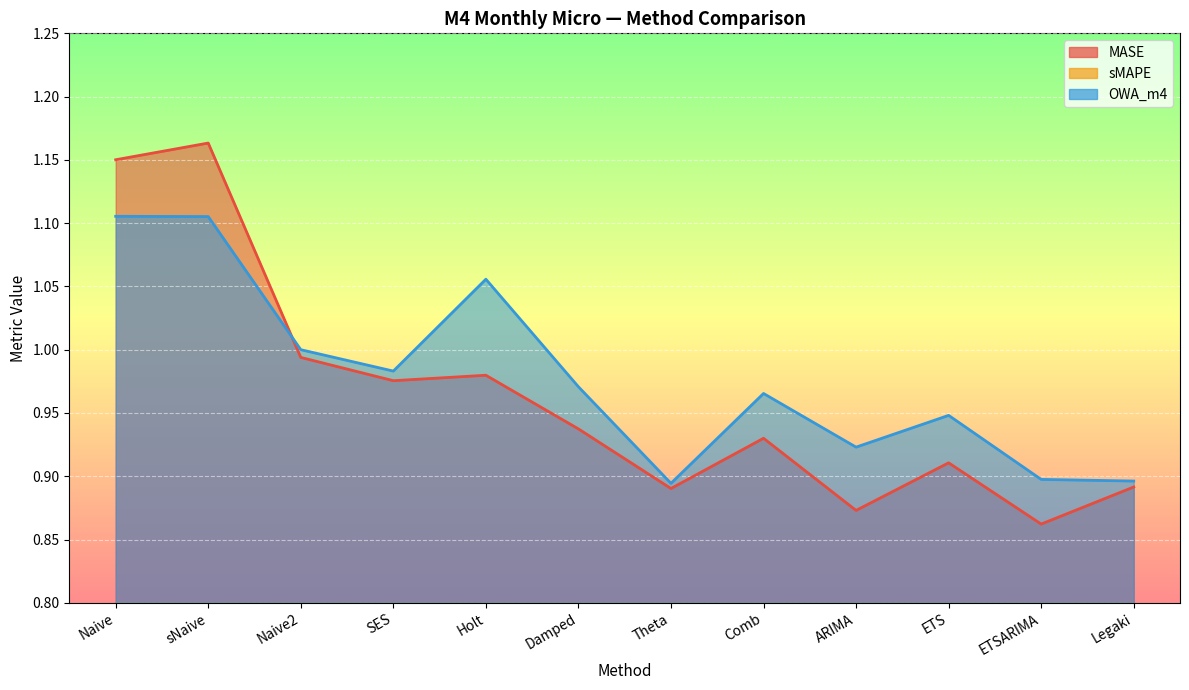

How many interior local valleys does the OWA_m4 series have?

3